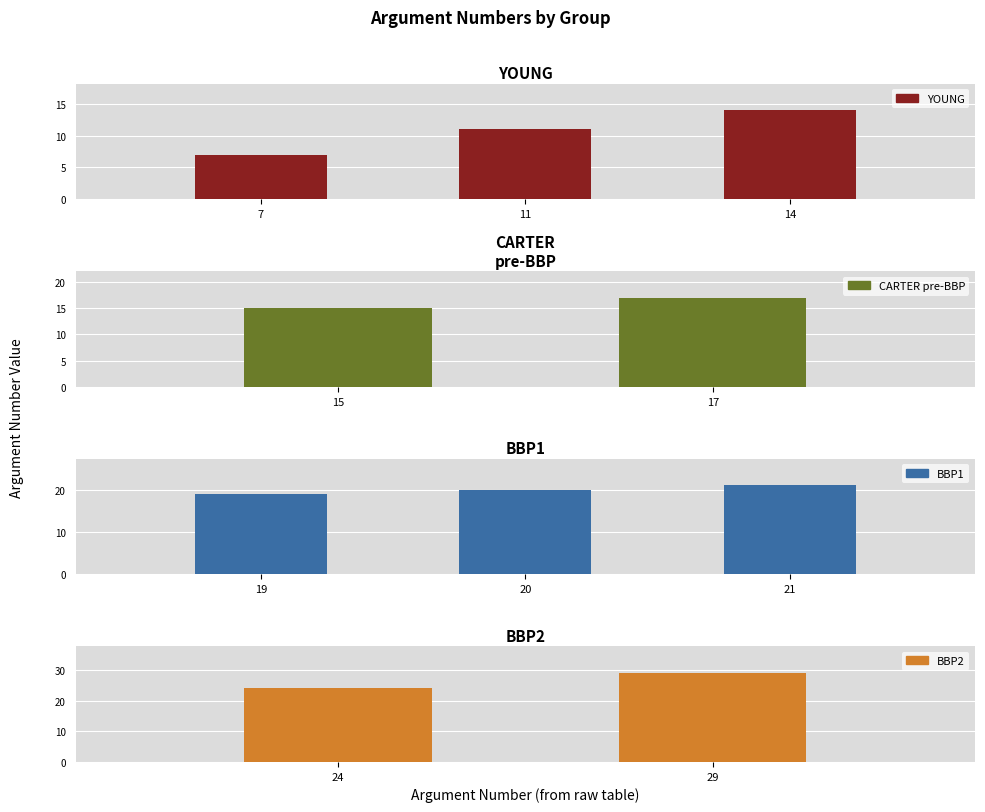

Where is the data nearest to the value 18?

17